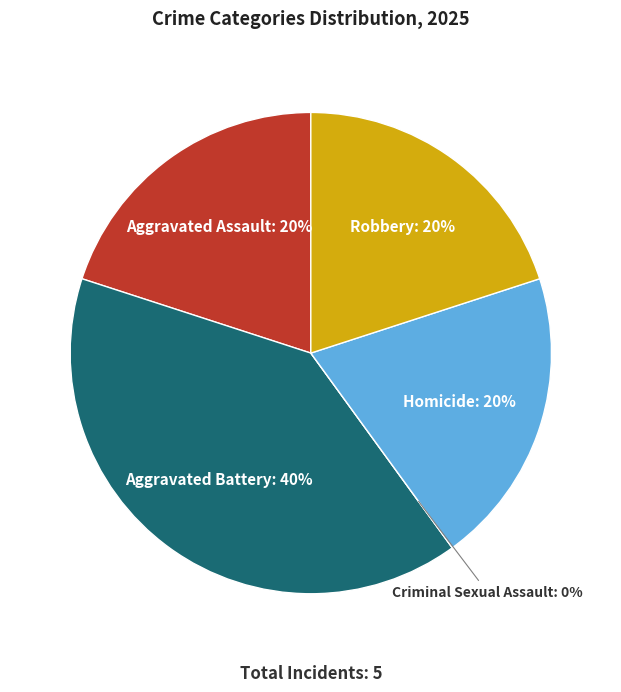

To the nearest percent, what is the difference between the Criminal Sexual Assault and Aggravated Battery slice percentages?

40%